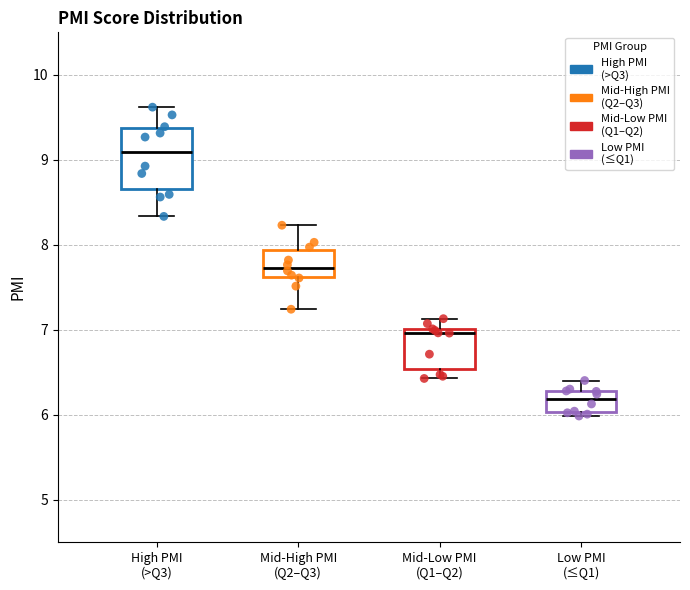

Reading left to right, read every box against the y-axis: the position of its median line, the range the box covers, and the ends of its whiskers. The values are not printed on the chart, so give them approximately, as read against the axis.

High PMI (>Q3): median 9.1, box 8.7 to 9.4, whiskers 8.3 to 9.6
Mid-High PMI (Q2–Q3): median 7.7, box 7.6 to 7.9, whiskers 7.2 to 8.2
Mid-Low PMI (Q1–Q2): median 7.0 (just below the box's upper edge), box 6.5 to 7.0, whiskers 6.4 to 7.1
Low PMI (≤Q1): median 6.2, box 6.0 to 6.3, whiskers 6.0 (just below the box's lower edge) to 6.4